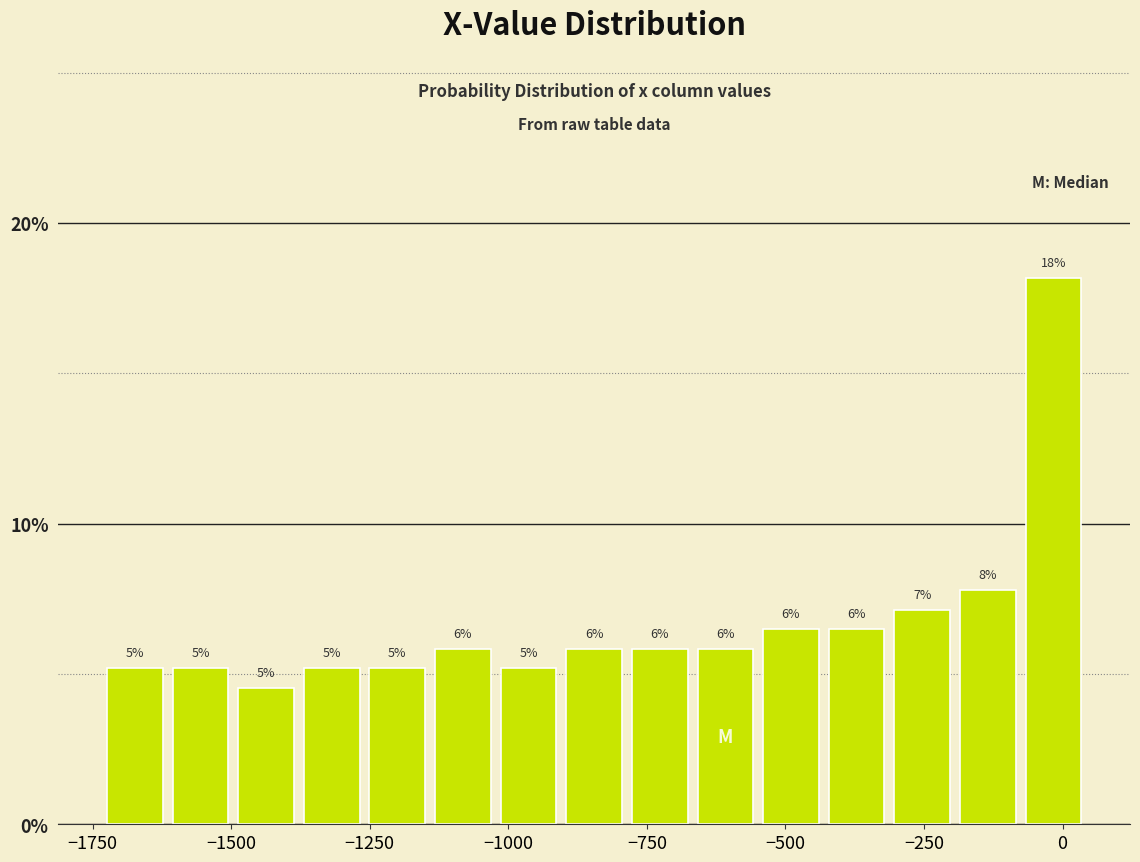

Around what value on the x-axis is the tallest bar? Give the approximate position of its centre, as read against the axis.

0